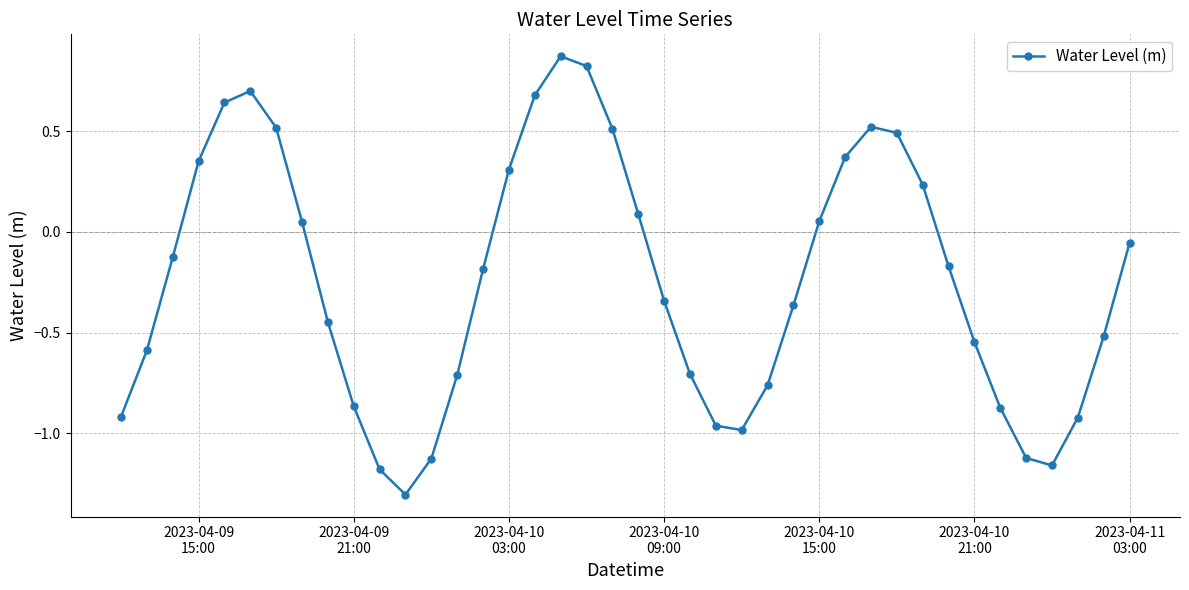

How many interior local valleys (lower than both neighbors) does the data have?

3